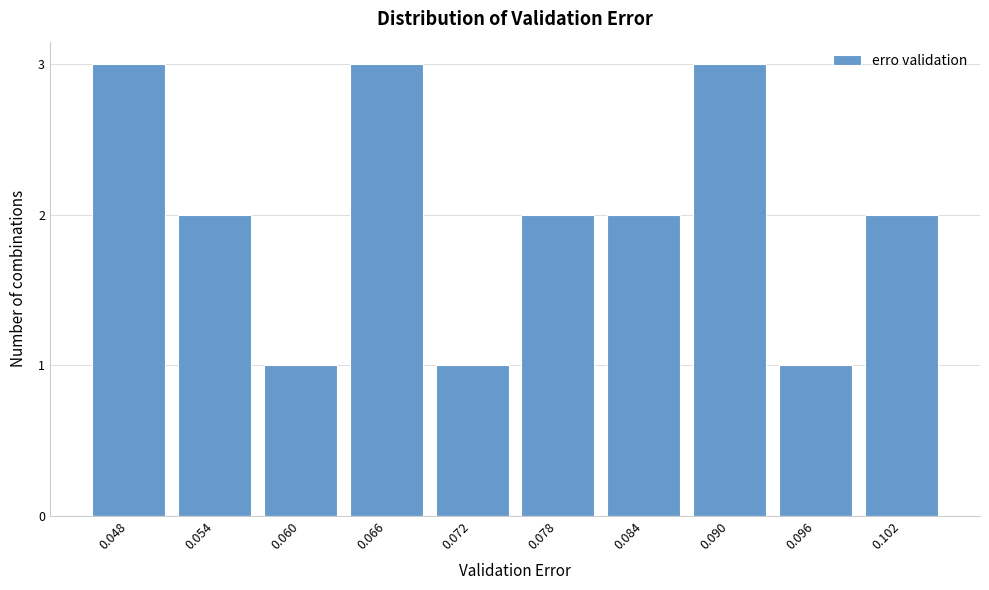

Reading left to right, extract all data points from this chart.

3	2	1	3	1	2	2	3	1	2